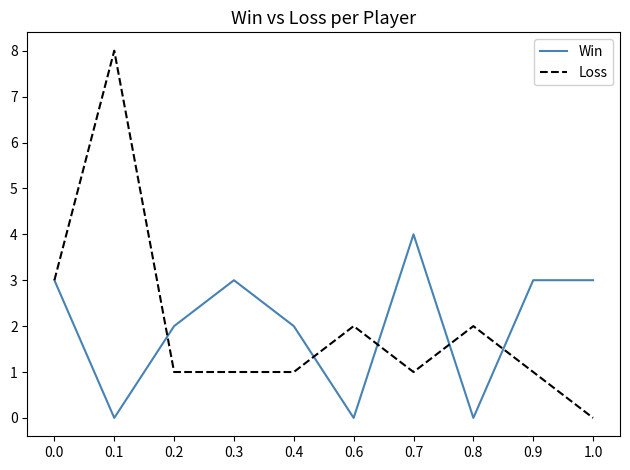

At 0.3, list the series in order from largest to smallest.

Win, Loss